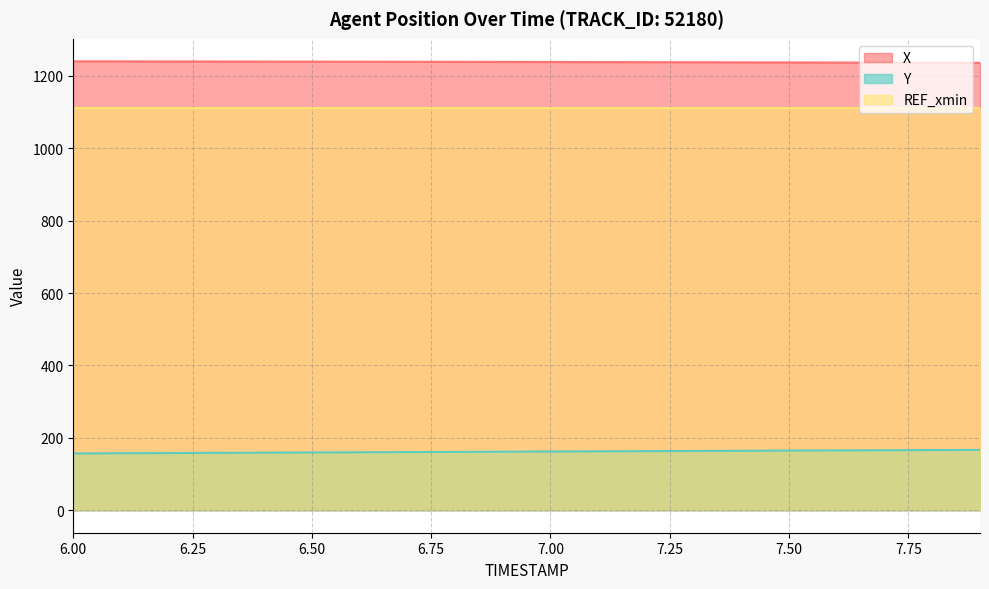

What is the sum of the Y values at 6.8 and 7.9?

328.1